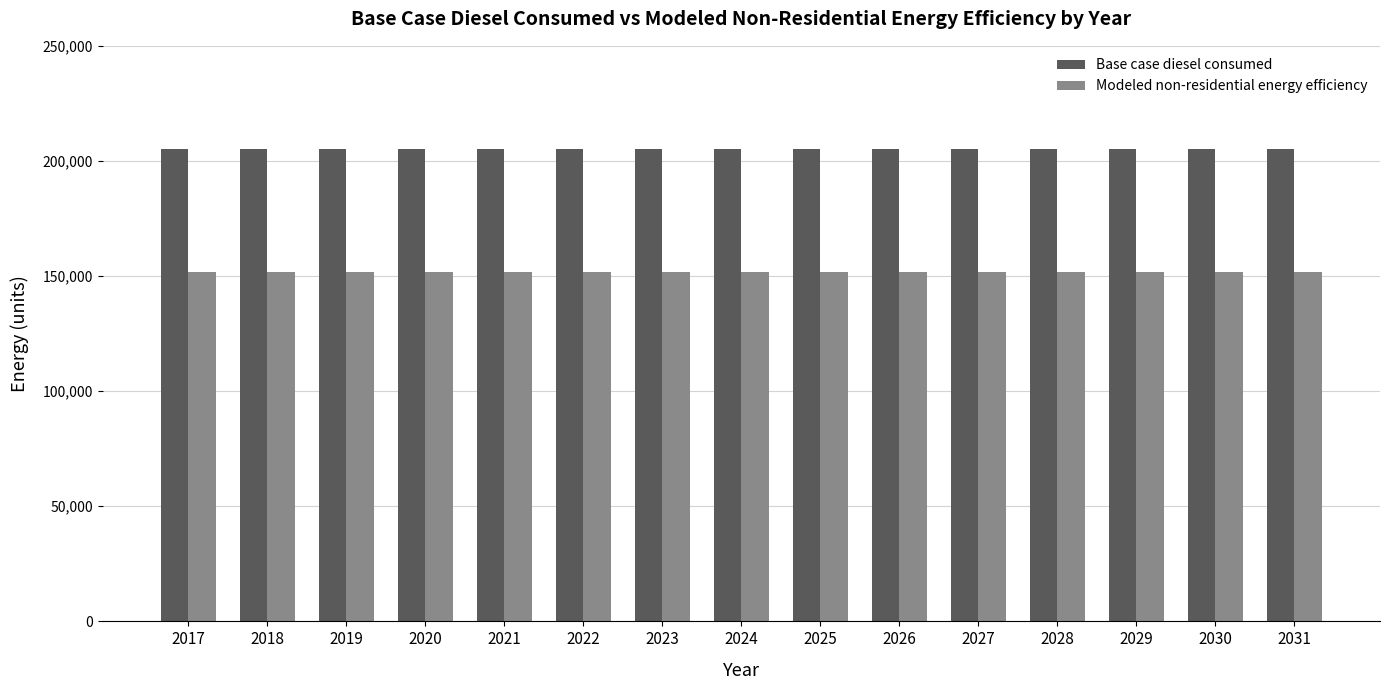

Does the chart contain any negative values?

No